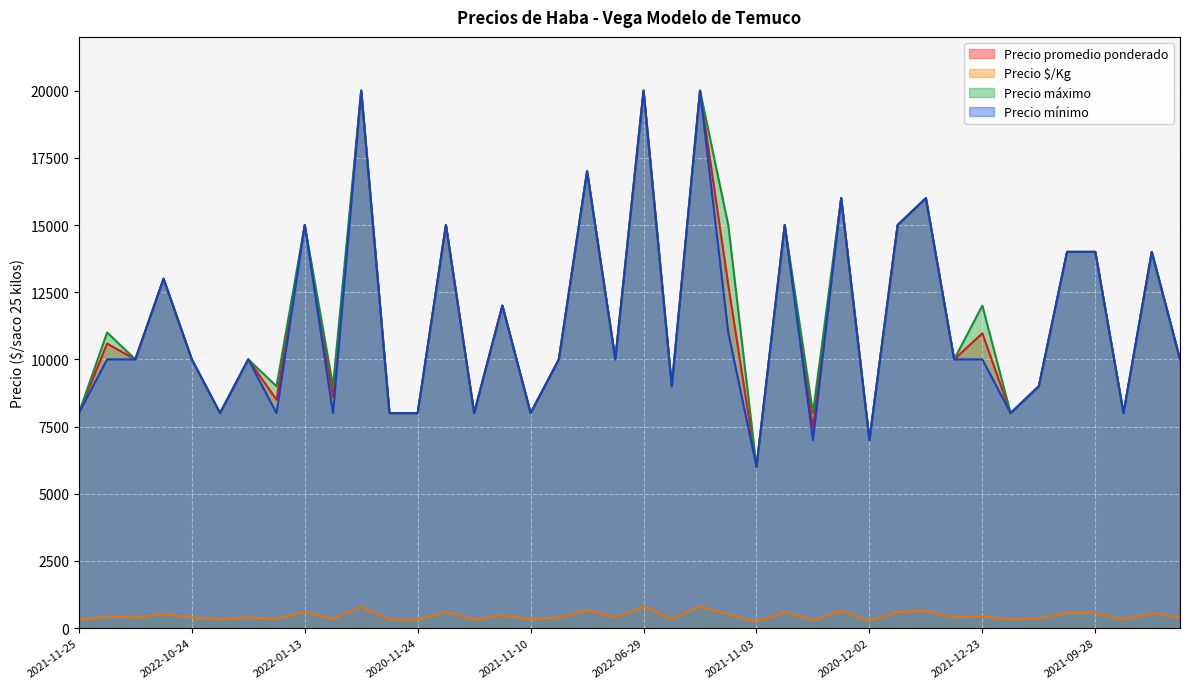

True or false: Precio máximo and Precio mínimo cross at least once.

False